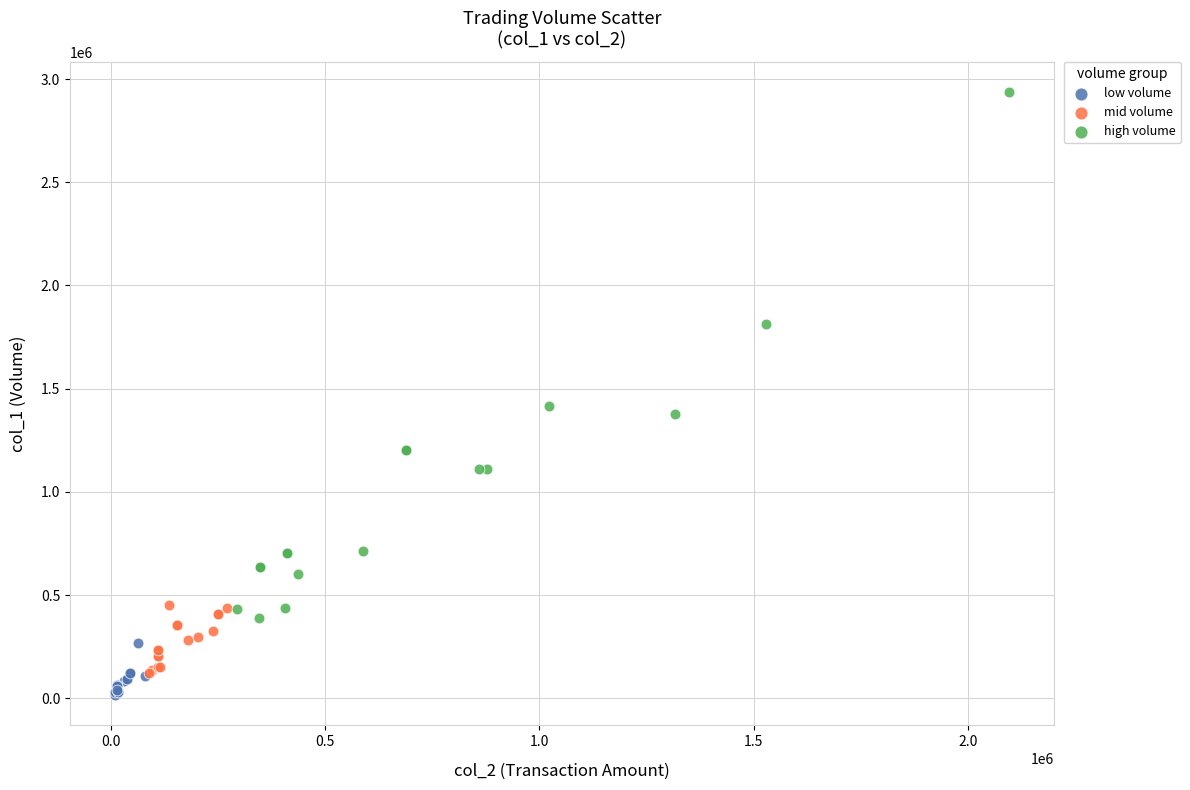

Which series contains the lowest Y value?

low volume